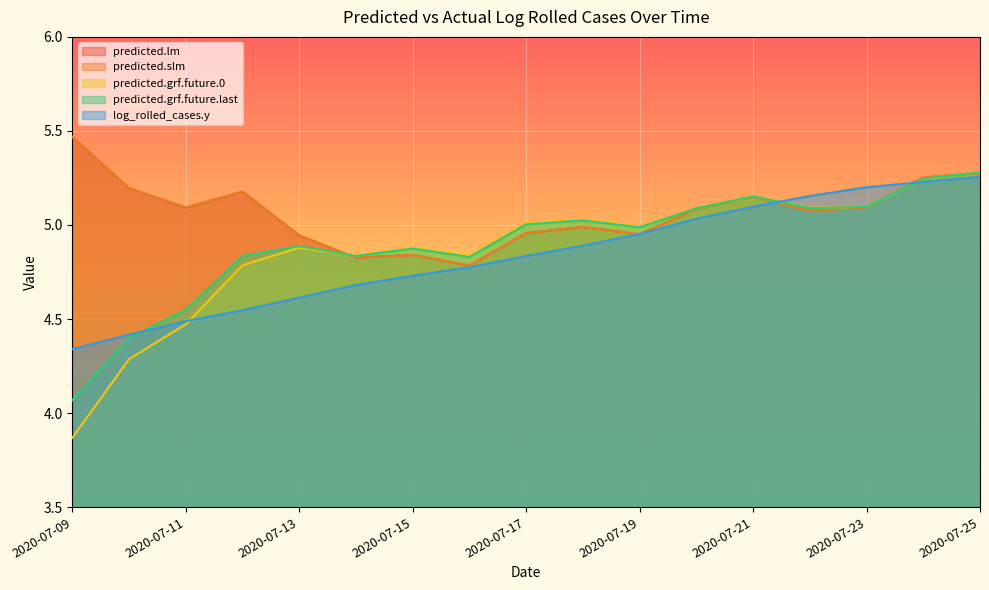

Reading left to right, list all the values displayed in this chart.

predicted.lm: 5.5	5.2	5.1	5.2	4.9	4.8	4.8	4.8	5.0	5.0	5.0	5.1	5.2	5.1	5.1	5.3	5.3
predicted.slm: 5.5	5.2	5.1	5.2	4.9	4.8	4.8	4.8	5.0	5.0	5.0	5.1	5.2	5.1	5.1	5.3	5.3
predicted.grf.future.0: 3.9	4.3	4.5	4.8	4.9	4.8	4.9	4.8	5.0	5.0	5.0	5.1	5.2	5.1	5.1	5.2	5.3
predicted.grf.future.last: 4.1	4.4	4.5	4.8	4.9	4.8	4.9	4.8	5.0	5.0	5.0	5.1	5.2	5.1	5.1	5.2	5.3
log_rolled_cases.y: 4.3	4.4	4.5	4.5	4.6	4.7	4.7	4.8	4.8	4.9	5.0	5.0	5.1	5.2	5.2	5.2	5.3